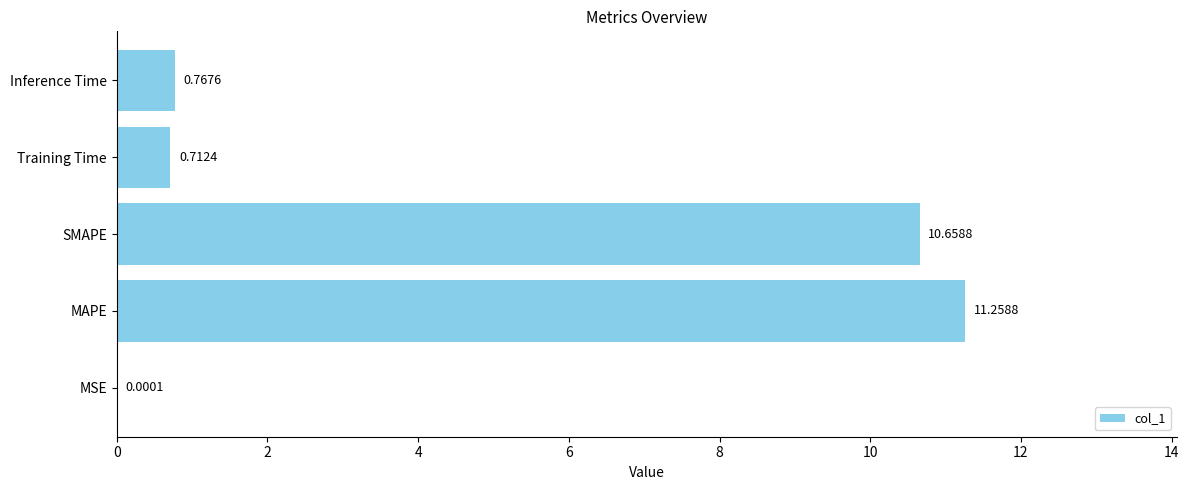

At which label is the value closest to 5?

Inference Time